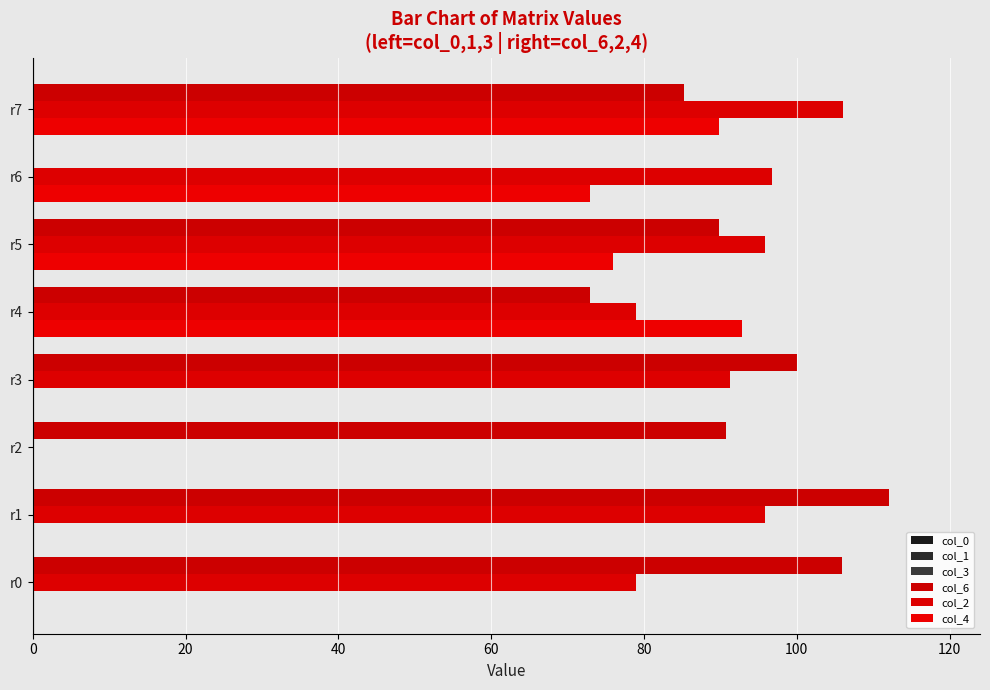

How many bars are there in total?

48